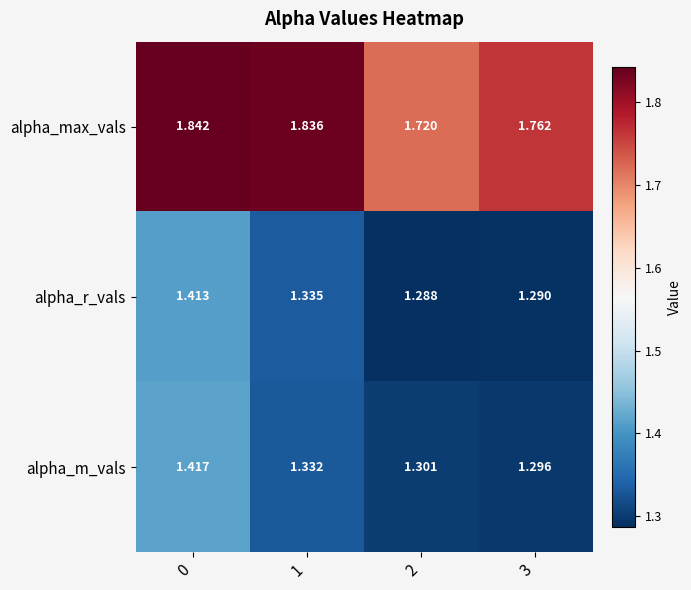

Is the value of alpha_m_vals at 3 greater than the value of alpha_max_vals at 0?

No